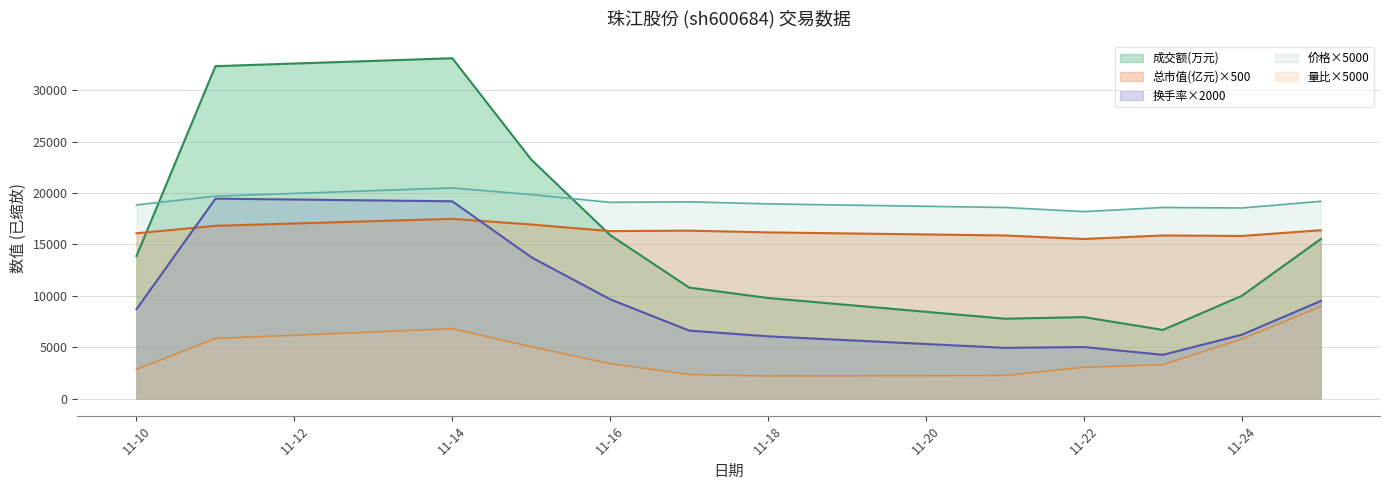

True or false: 成交额(万元) and 换手率×2000 cross at least once.

False